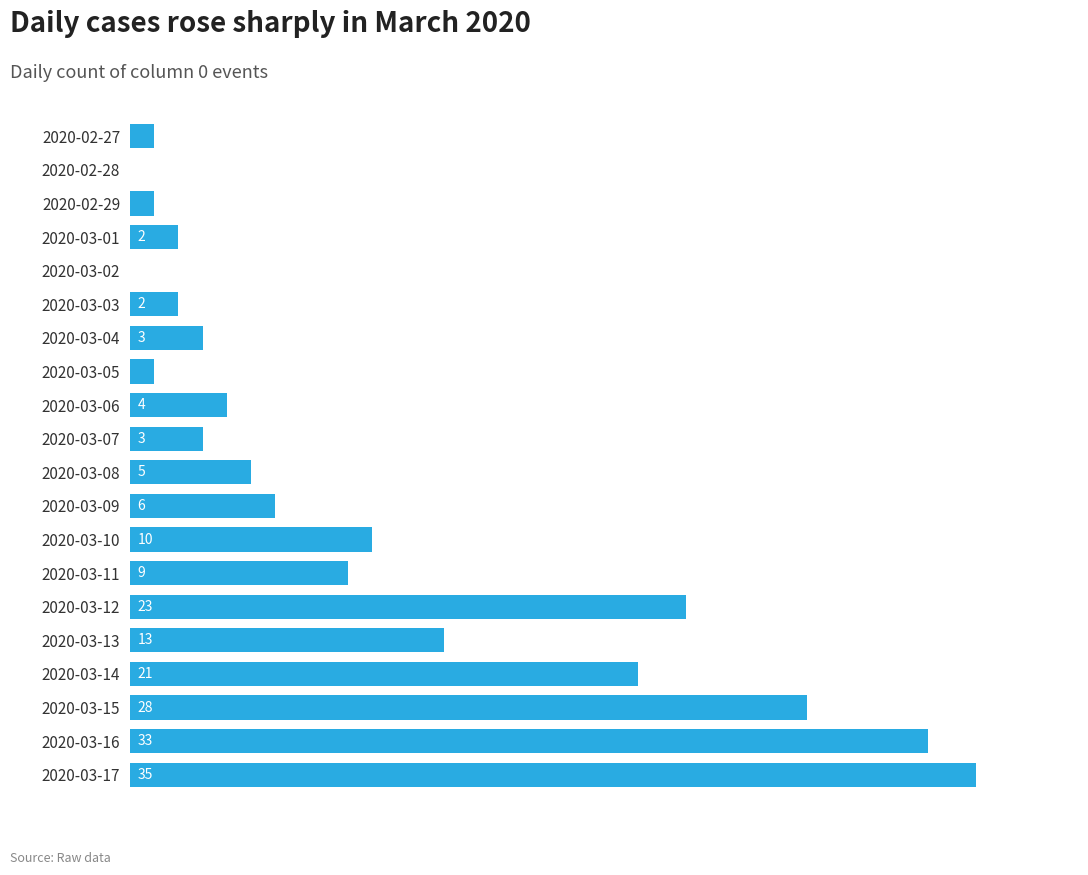

Which category has the highest value across all series?

2020-03-17